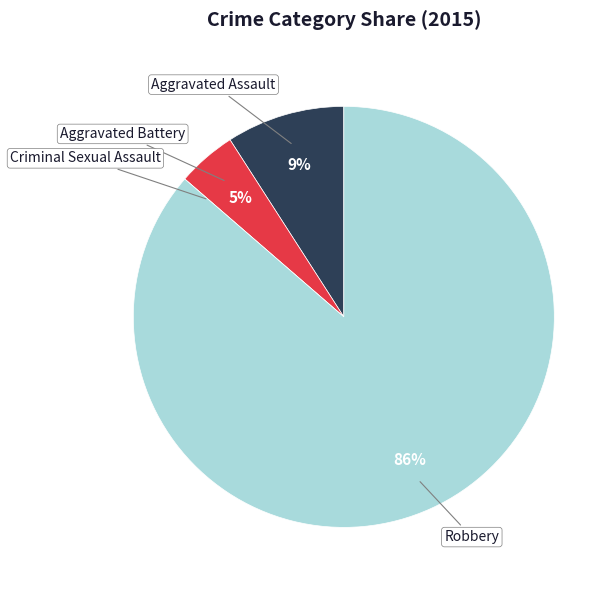

To the nearest percent, what is the difference between the largest and smallest slice percentages?

86%